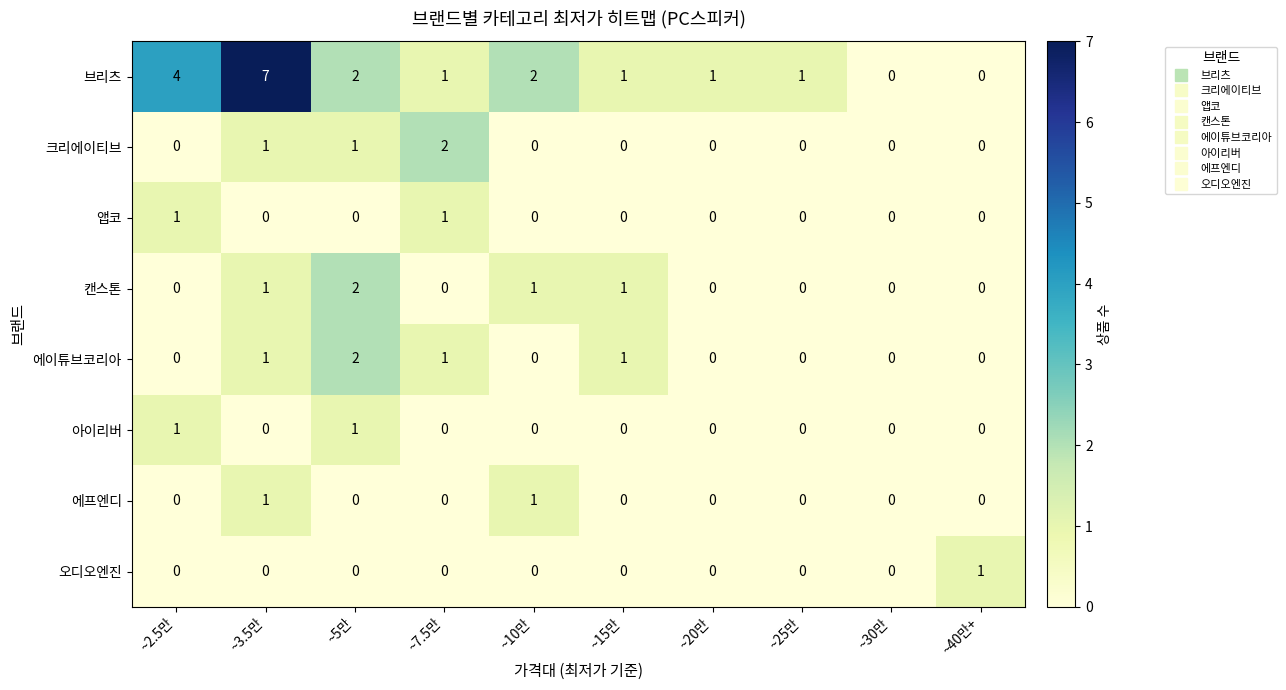

What is the sum of all 캔스톤 values?

5